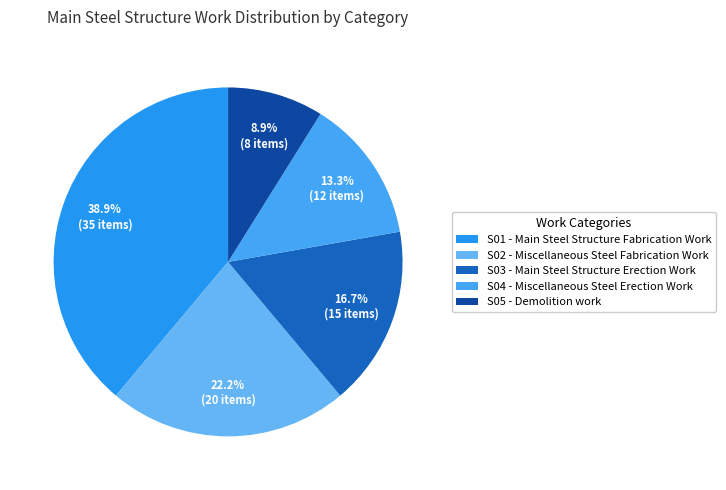

True or false: S04 accounts for 26% of the total.

False